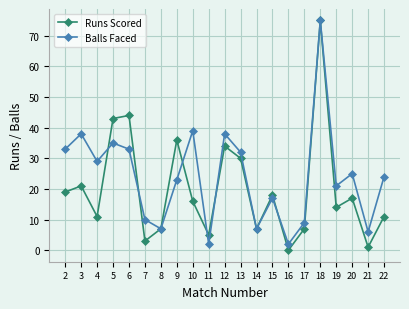

Where does the Runs Scored series first go above 16?

2